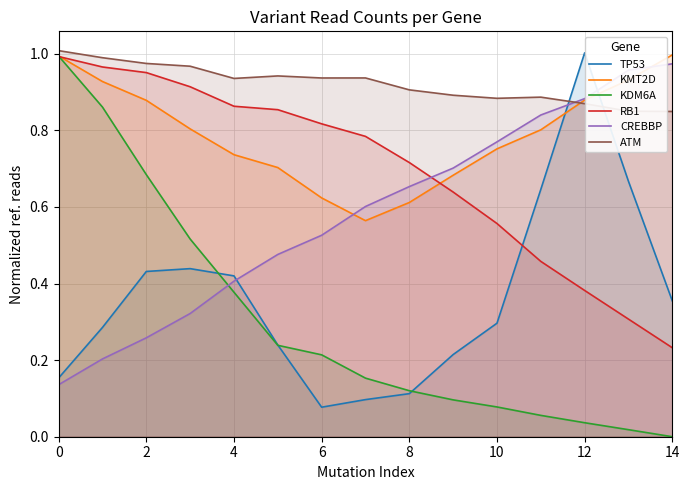

What is the sum of all TP53 values?

5.4